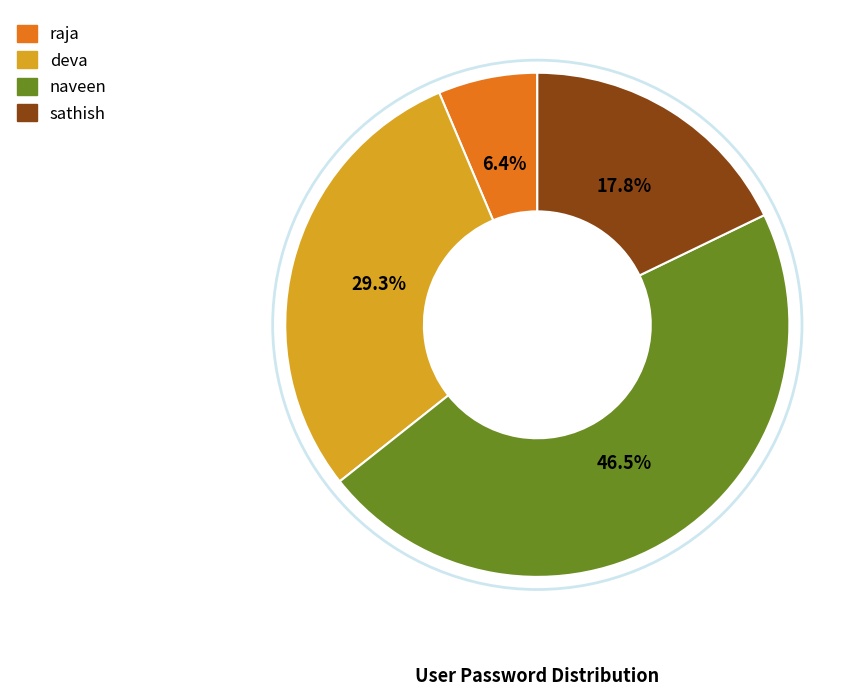

Between deva and naveen, which is larger?

naveen